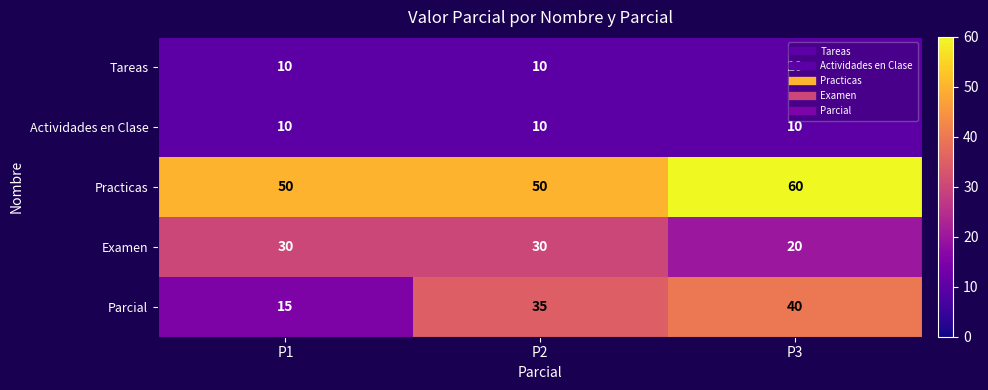

Which series changed the most between P1 and P2?

Parcial